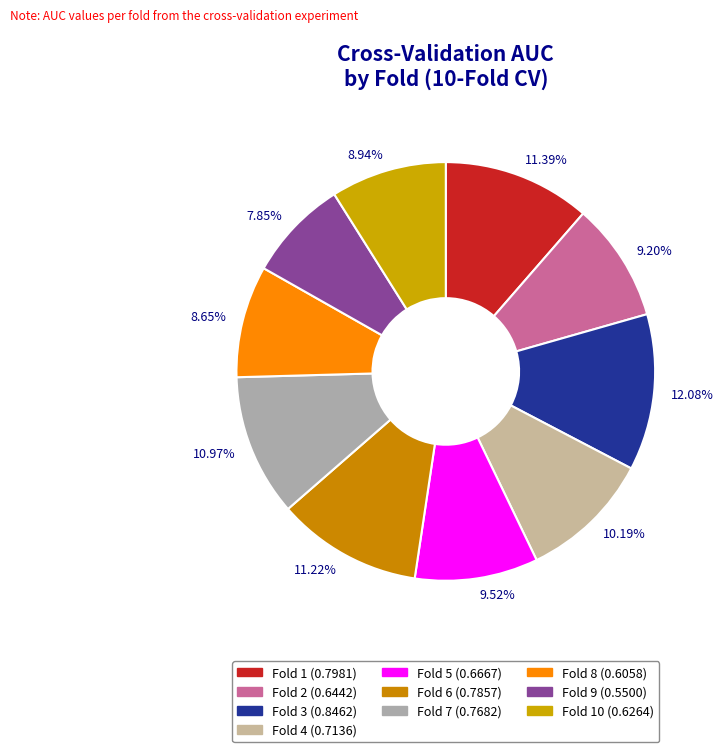

Count the number of slices in the pie.

10